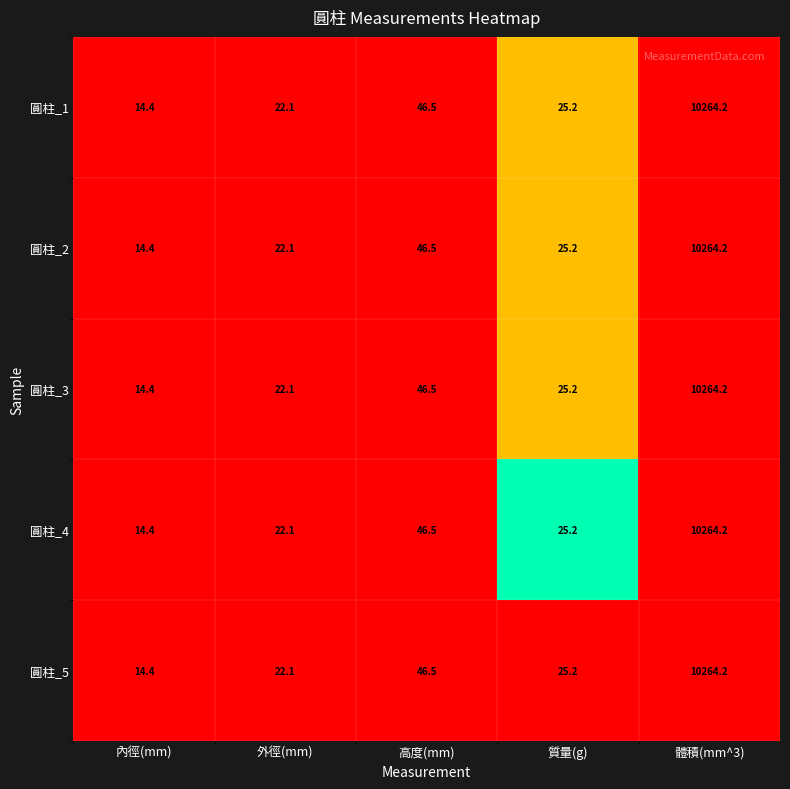

At which category does the chart reach its peak across all series?

體積(mm^3)